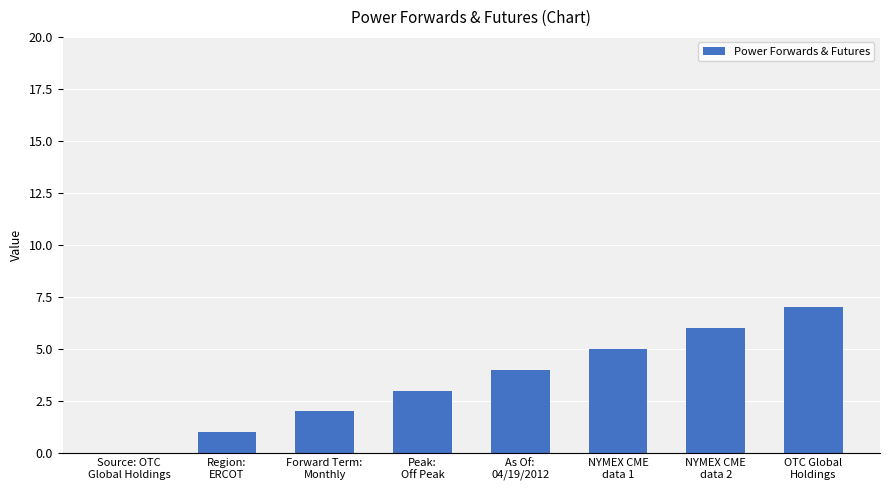

What is the maximum value shown in the chart?

7